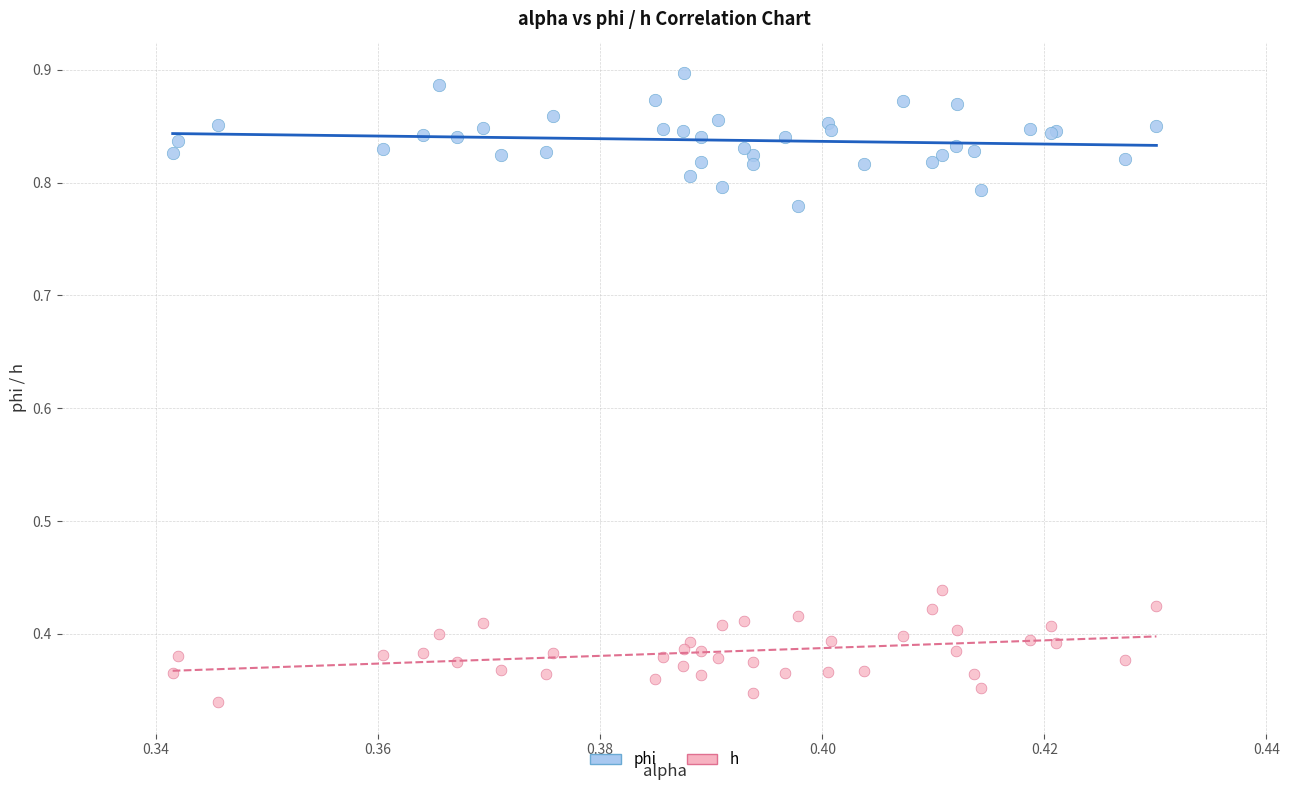

Which series contains the lowest Y value?

h